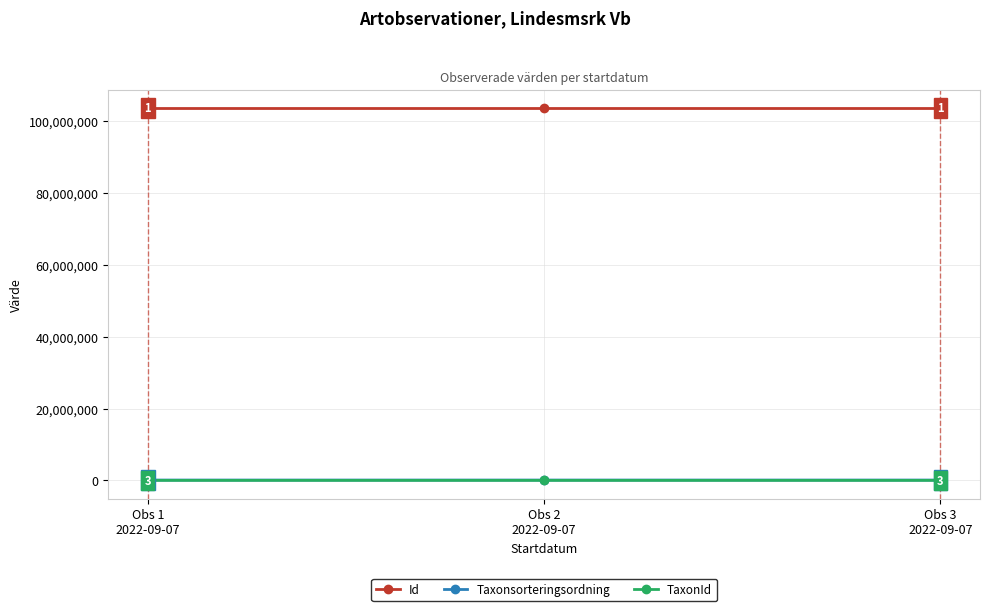

Reading left to right, transcribe all the data shown in this chart.

Id: Obs 1
2022-09-07=103587813	Obs 2
2022-09-07=103587814	Obs 3
2022-09-07=103587812
Taxonsorteringsordning: Obs 1
2022-09-07=90647	Obs 2
2022-09-07=90653	Obs 3
2022-09-07=89412
TaxonId: Obs 1
2022-09-07=4362	Obs 2
2022-09-07=4364	Obs 3
2022-09-07=5442